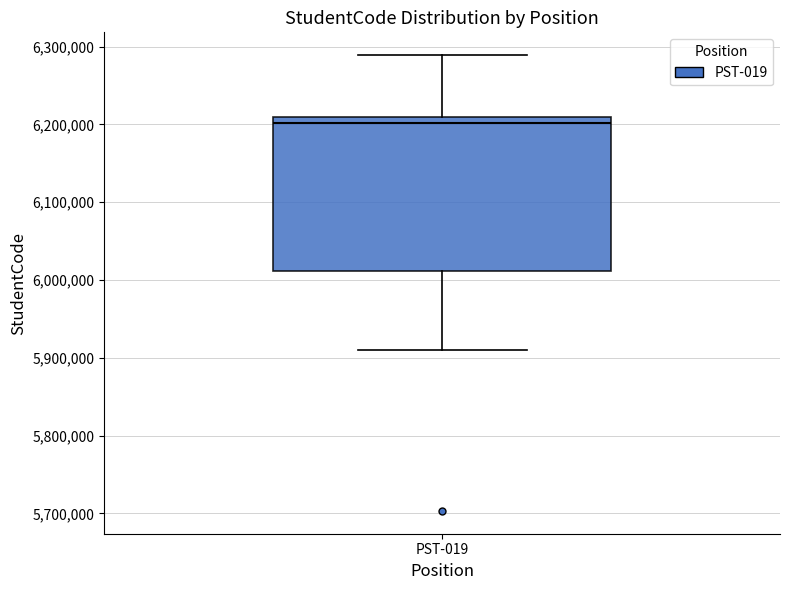

Transcribe this box plot: give where the median line is, the range the box spans, and where the two whiskers end, as read against the y-axis. The values are not printed on the chart, so give them approximately, as read against the axis.

median 6200000, box 6010000 to 6210000, whiskers 5910000 to 6290000